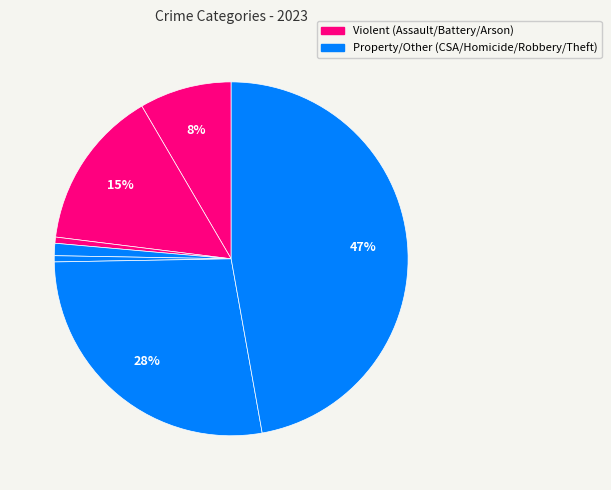

Rank the categories by value from highest to lowest.

Theft, Robbery, Aggravated Battery, Aggravated Assault, Criminal Sexual Assault, Arson, Homicide